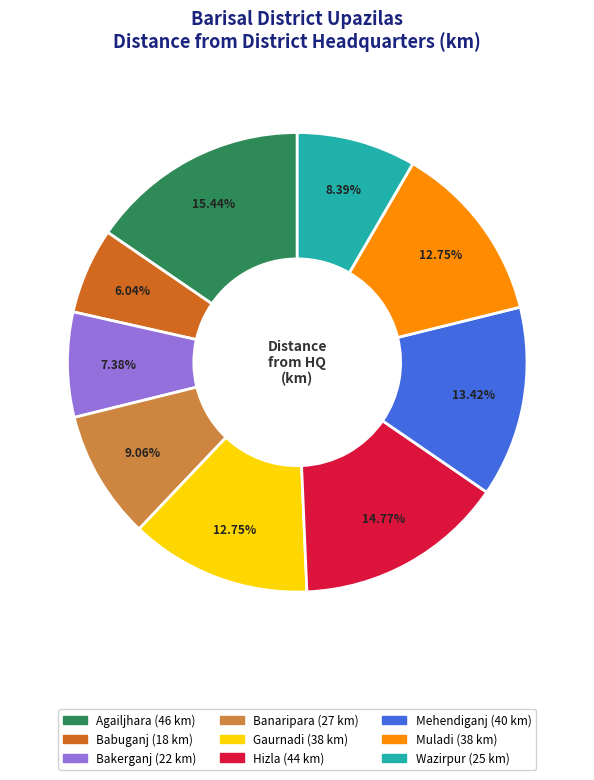

Is there any slice that represents more than half of the pie?

No